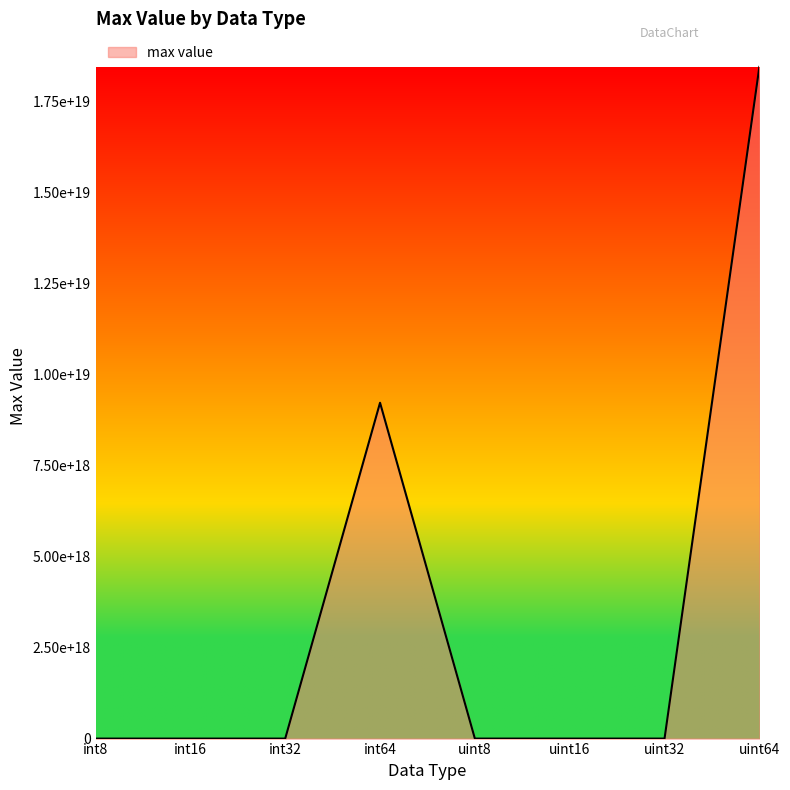

Is it true that the value at int32 is 2147483647?

True